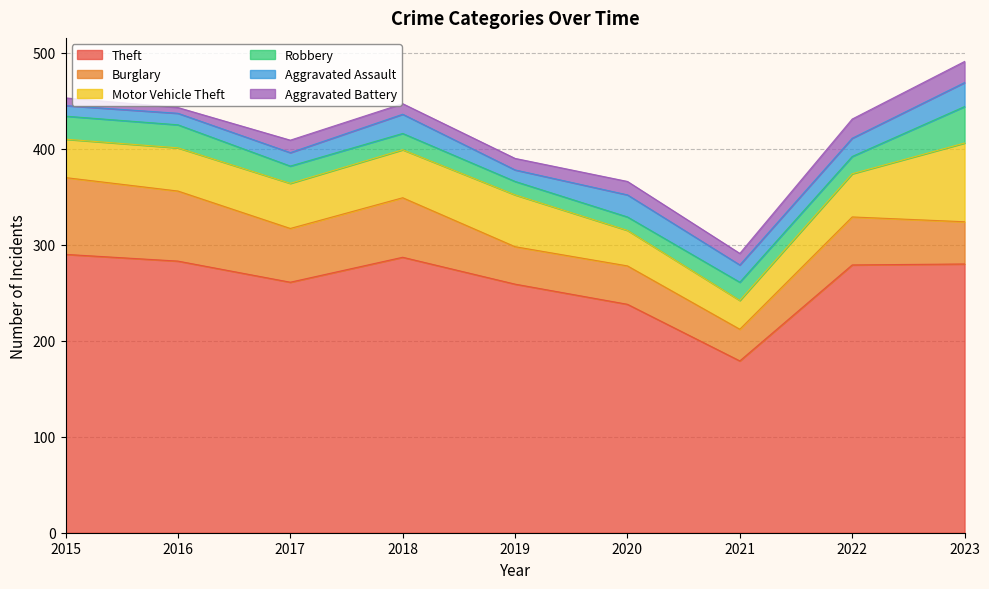

What is the value of the Aggravated Assault point at the 9th from the left?

25